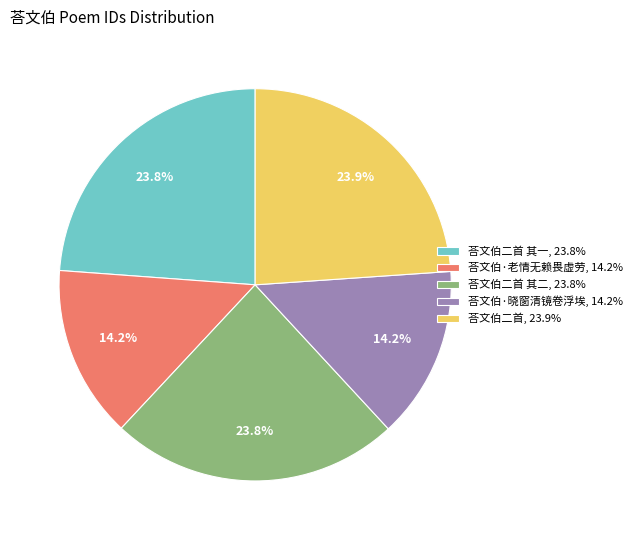

Combined, do 荅文伯二首, 23.9% and 荅文伯·晓窗清镜卷浮埃, 14.2% account for over 50%?

No